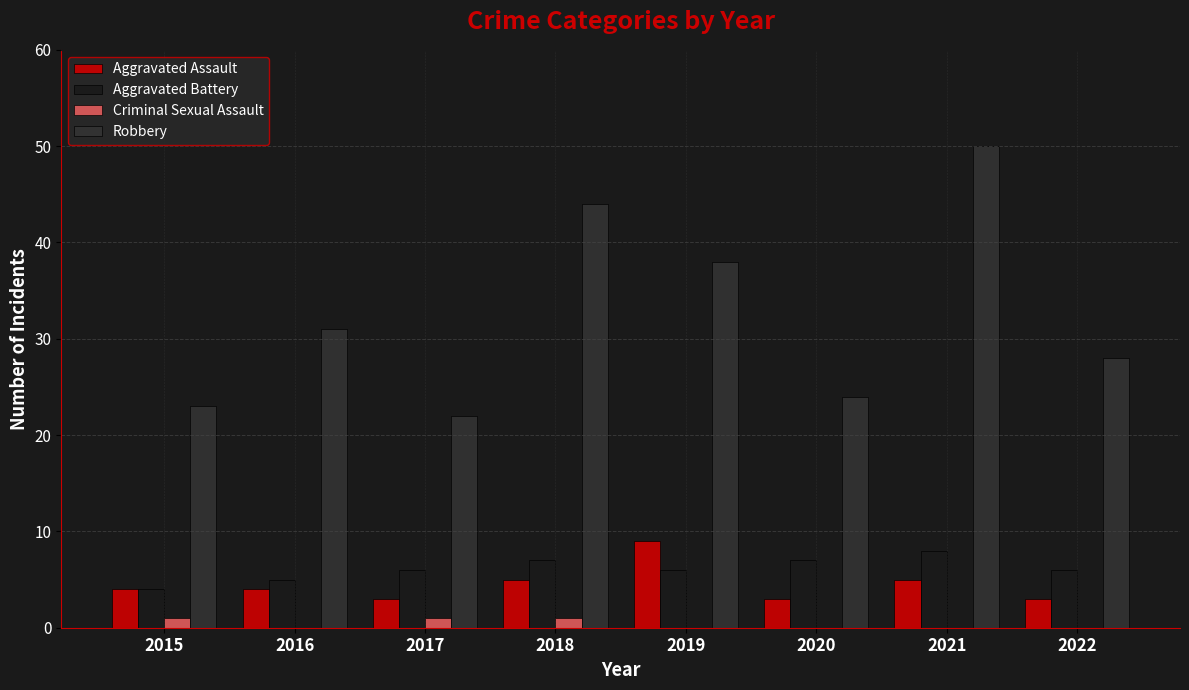

What is the highest value of the Aggravated Assault series?

9